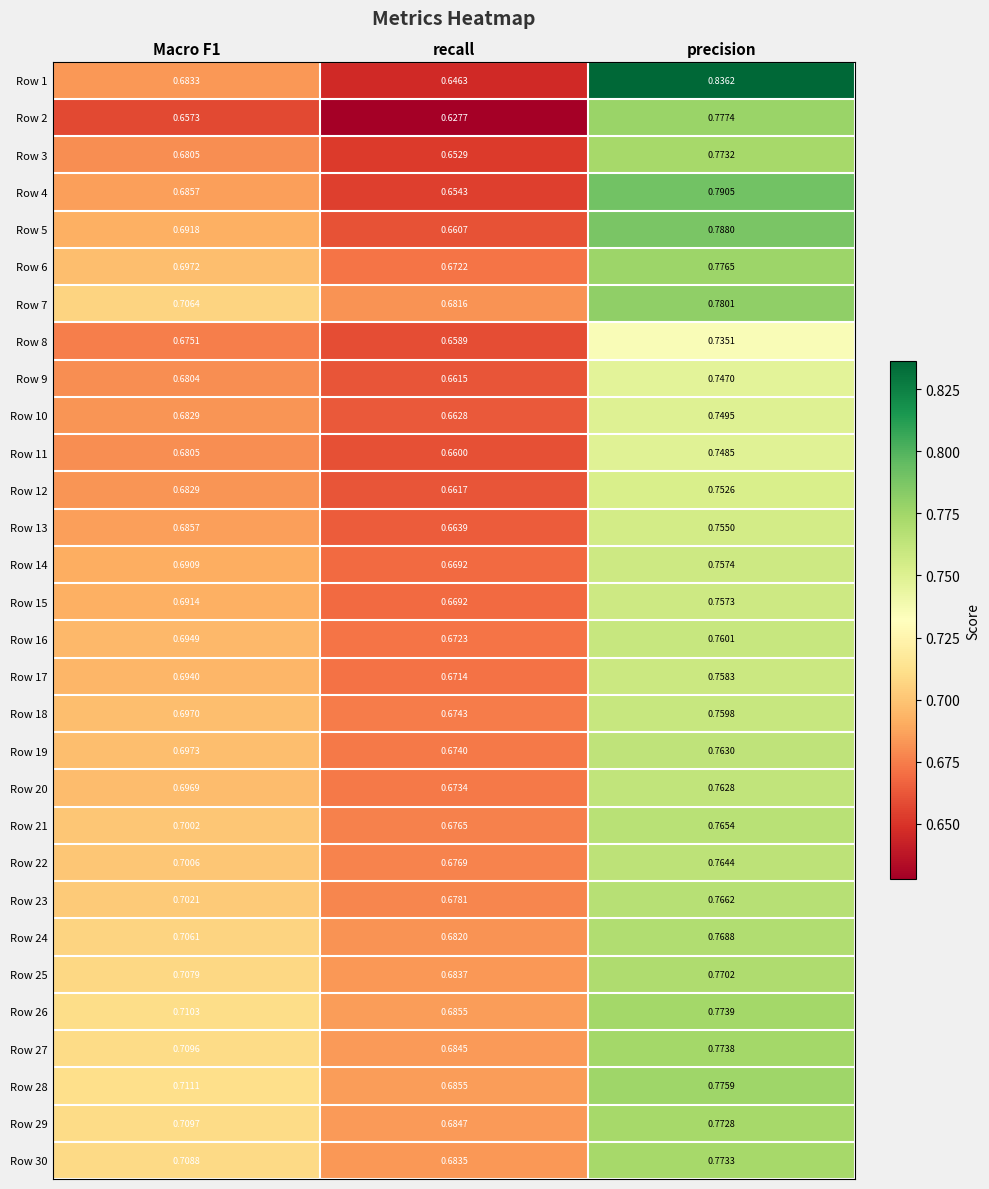

At which category is the sum across all series the highest?

precision